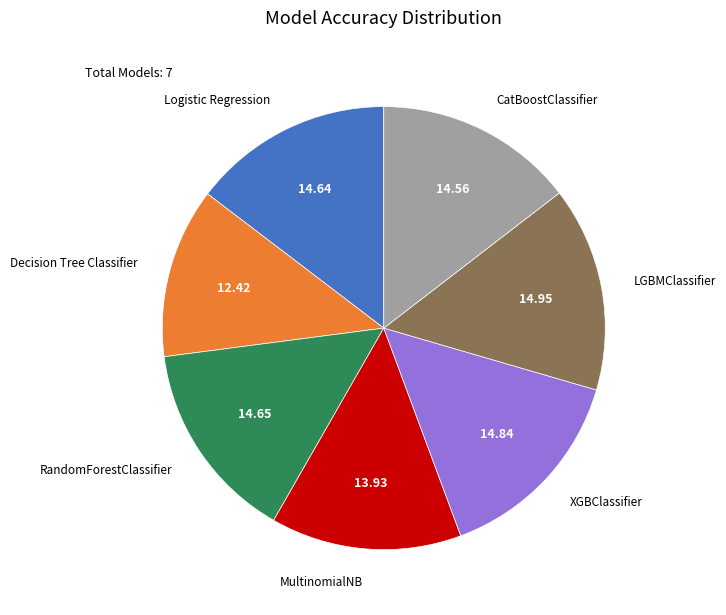

Is there a majority slice in this chart?

No